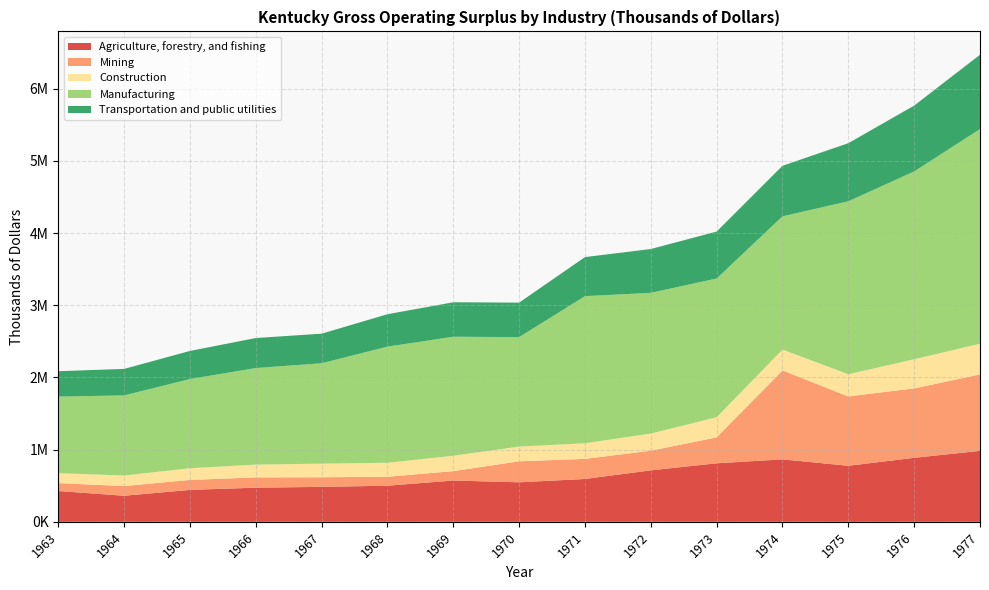

Reading left to right, what are all the values shown in this chart?

Agriculture, forestry, and fishing: 426699	361195	442394	472952	484180	500564	571978	547627	593753	713237	810847	865257	776428	886601	983566
Mining: 109346	134299	138055	142395	133046	123910	130506	290764	278226	272404	359510	1232803	960785	962367	1058013
Construction: 138099	146088	162028	177416	189312	193701	213386	204265	216712	237784	278484	288589	307309	403557	426470
Manufacturing: 1061234	1109895	1235853	1337602	1390527	1609078	1648748	1516611	2038293	1949179	1922597	1846053	2396655	2602310	2973992
Transportation and public utilities: 351441	367178	389411	416142	409856	449343	477515	477848	541030	607041	650506	700227	805074	912127	1029585